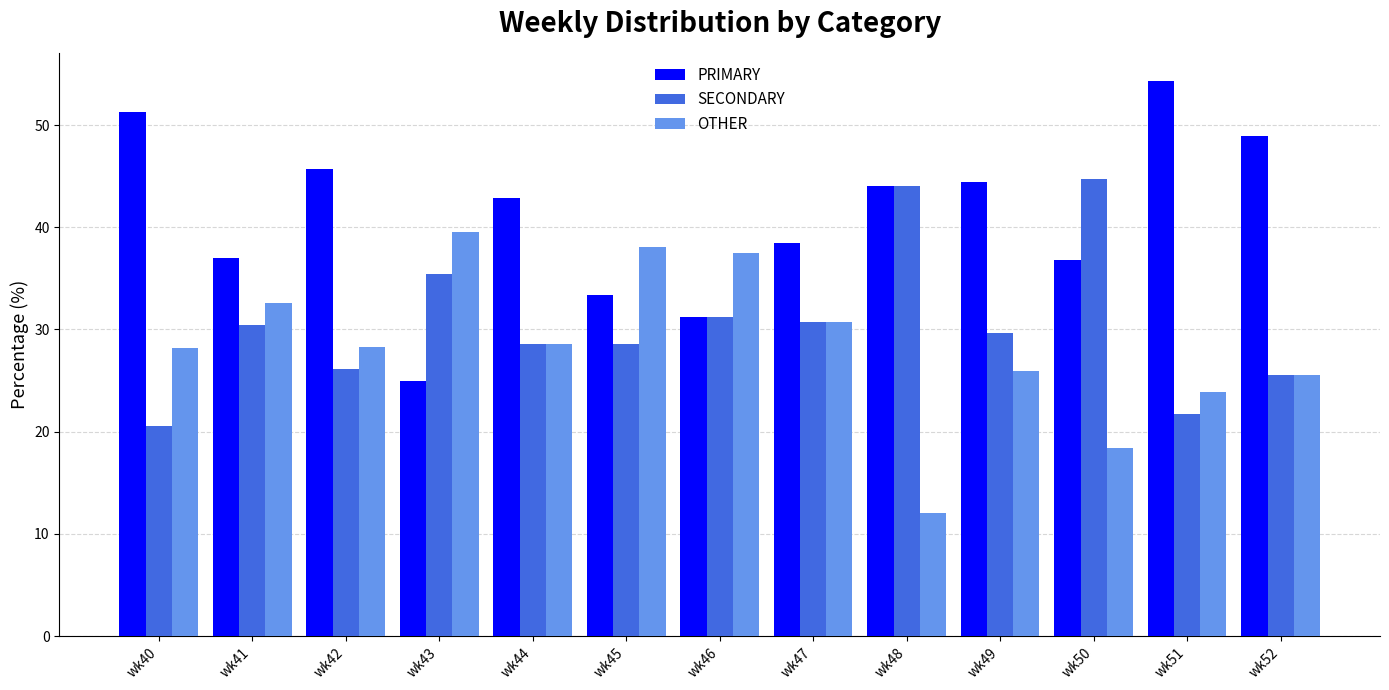

Rank the series by their average value, from lowest to highest.

OTHER, SECONDARY, PRIMARY